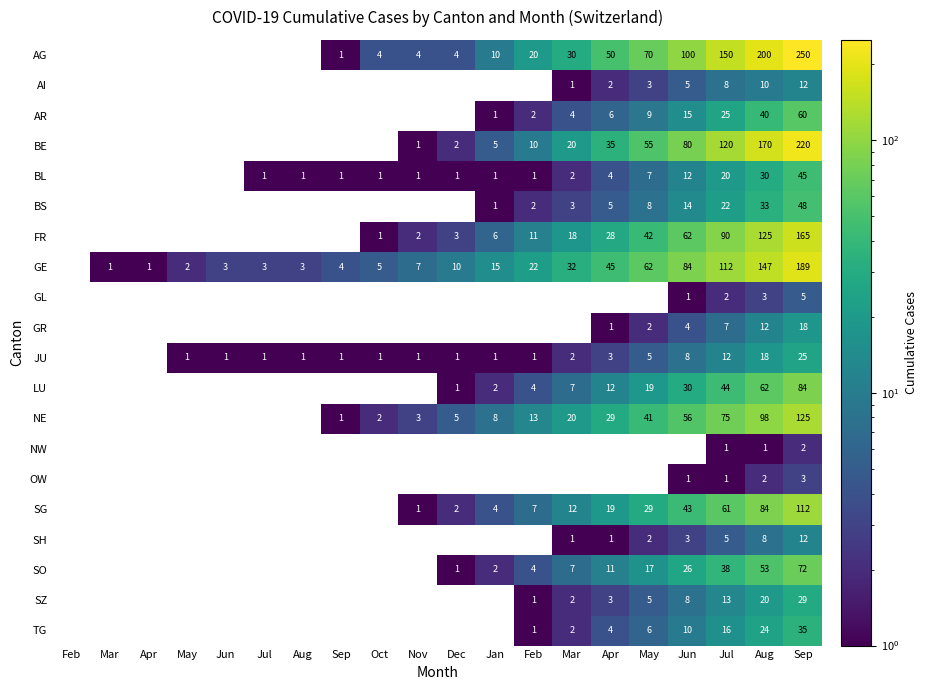

True or false: LU has a value of 2.0 at Jan.

True